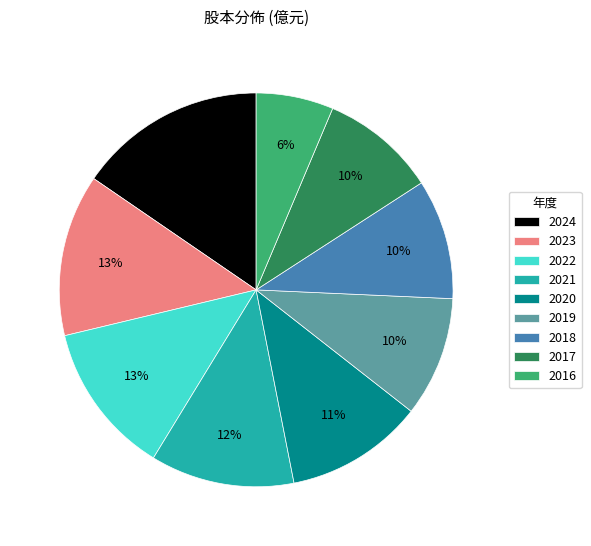

Is it true that 2019 is 20% of the pie?

False